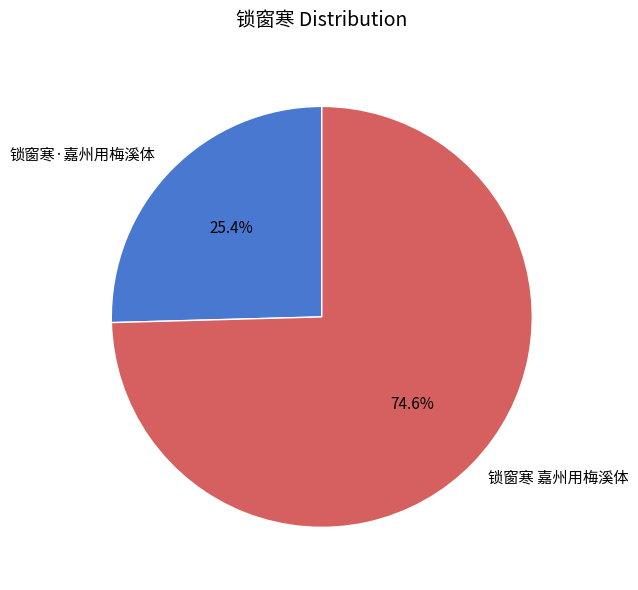

What is the smallest slice in the pie chart?

锁窗寒·嘉州用梅溪体